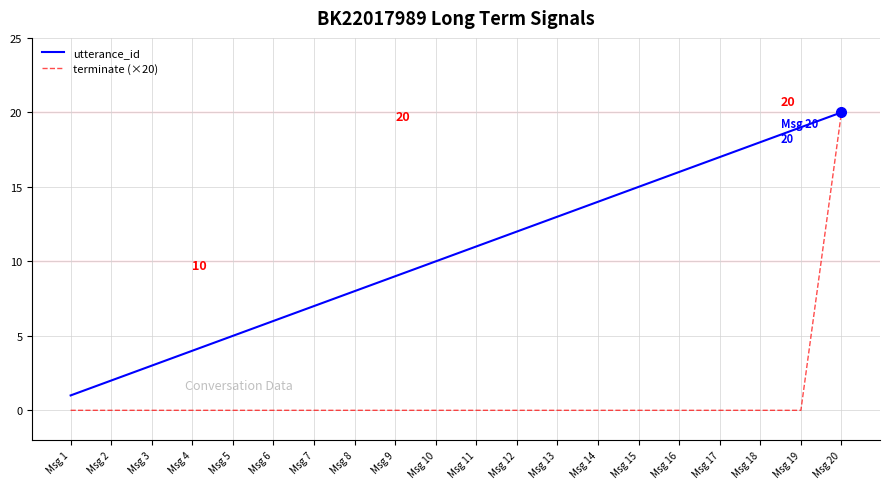

Which series has the largest total across all categories?

utterance_id